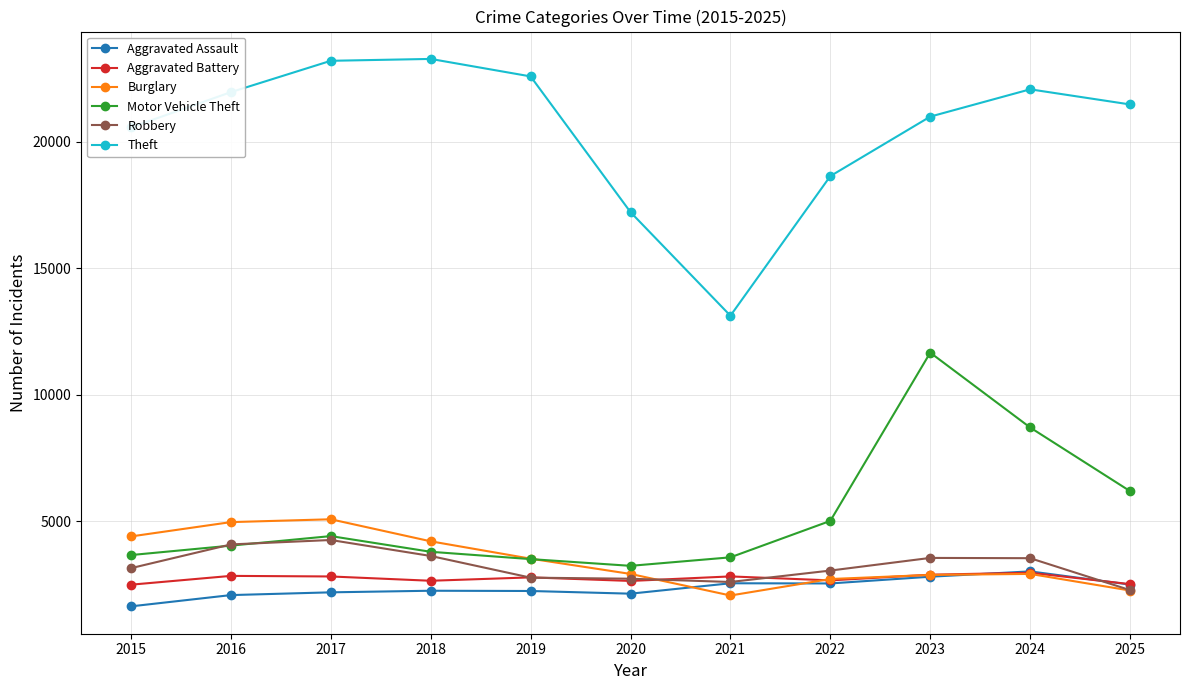

Which series changed the most between 2017 and 2024?

Motor Vehicle Theft